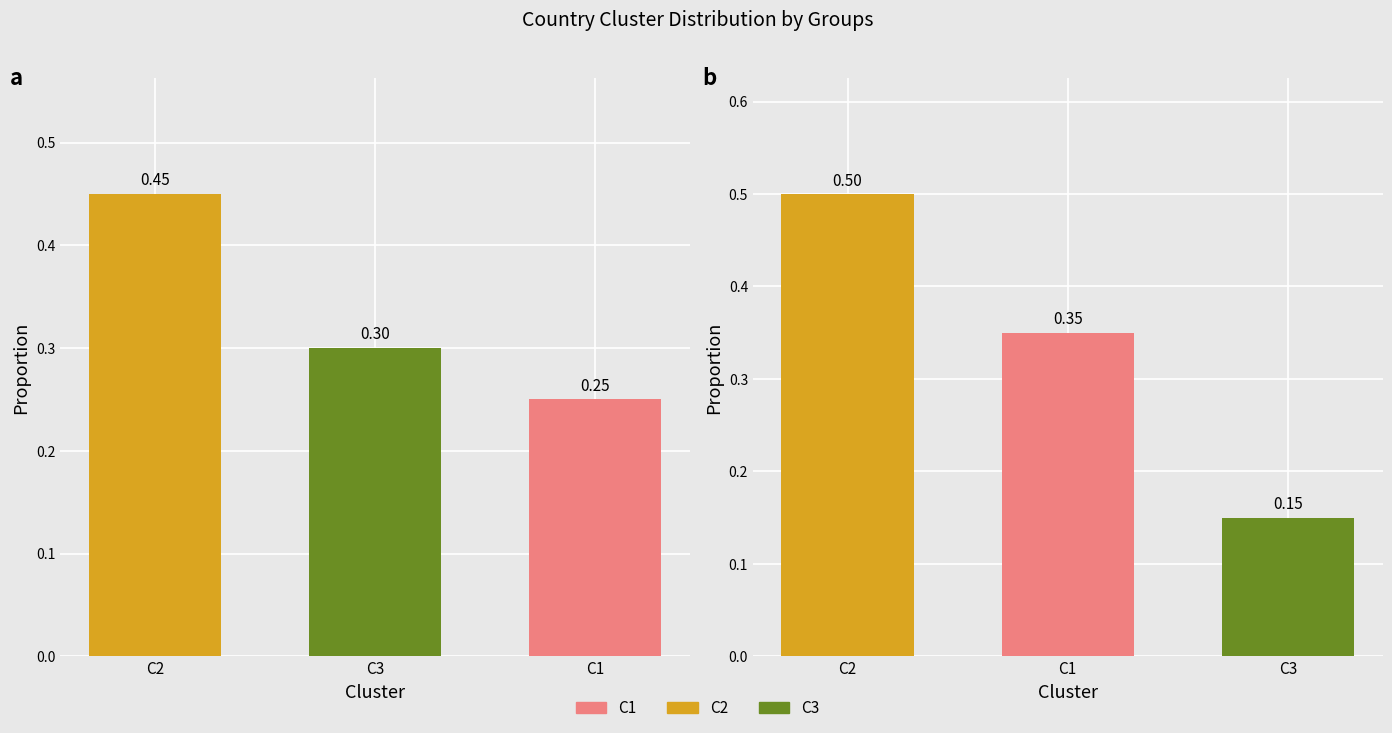

At how many categories does at least one series exceed 0?

3